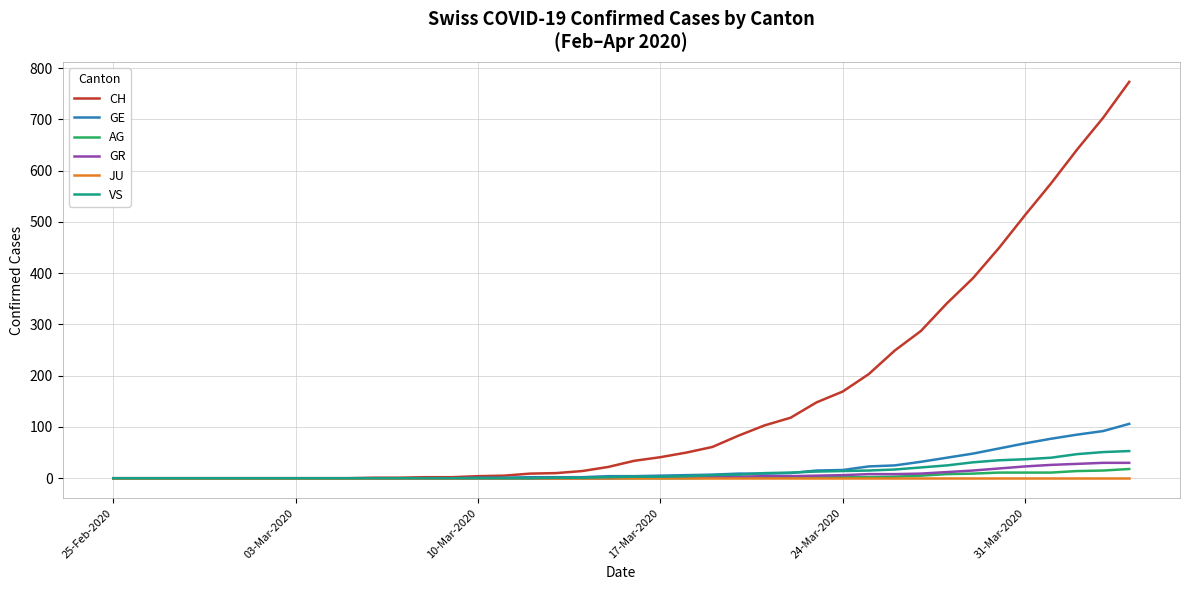

Which series has the largest range (max minus min)?

CH